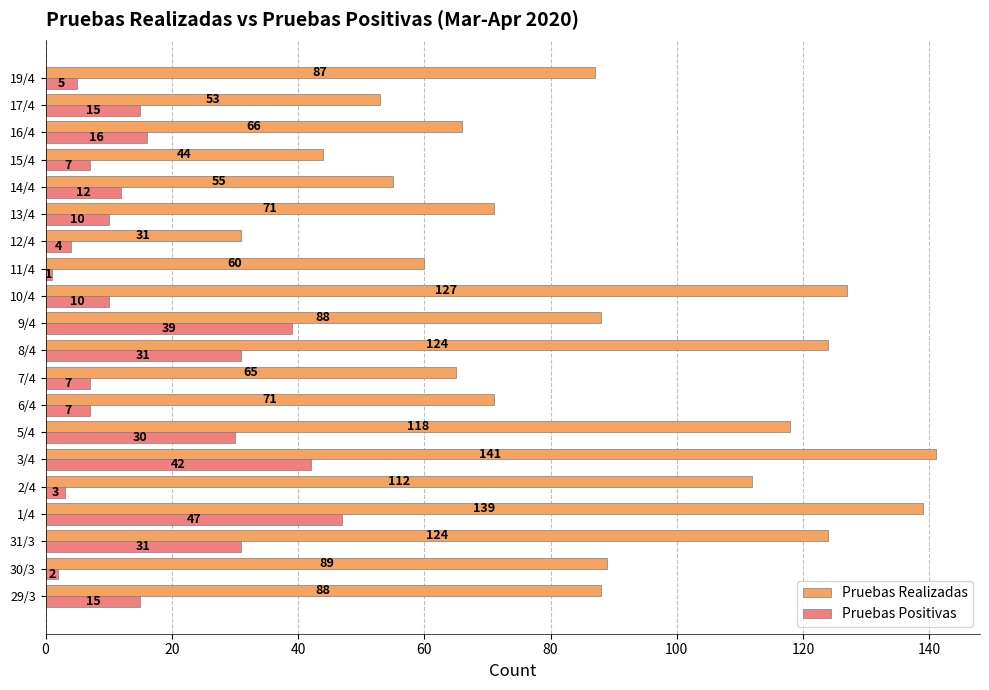

Which label corresponds to the largest value in the chart?

3/4